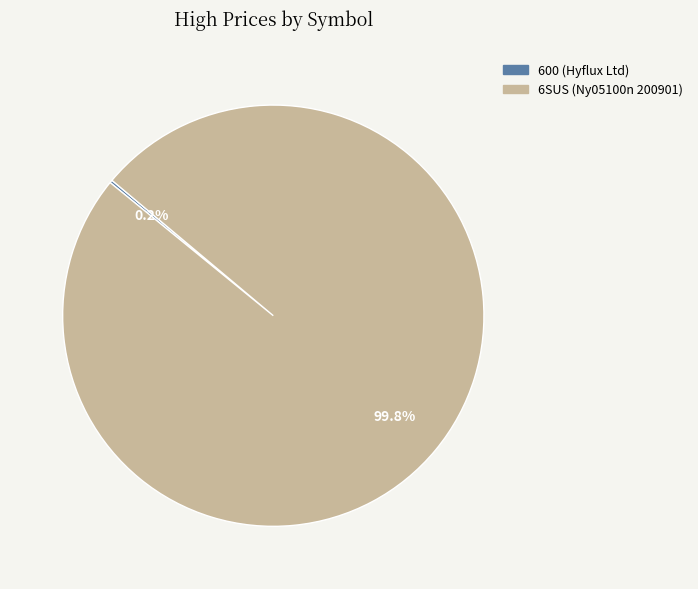

Which slice is the largest?

6SUS (Ny05100n 200901)